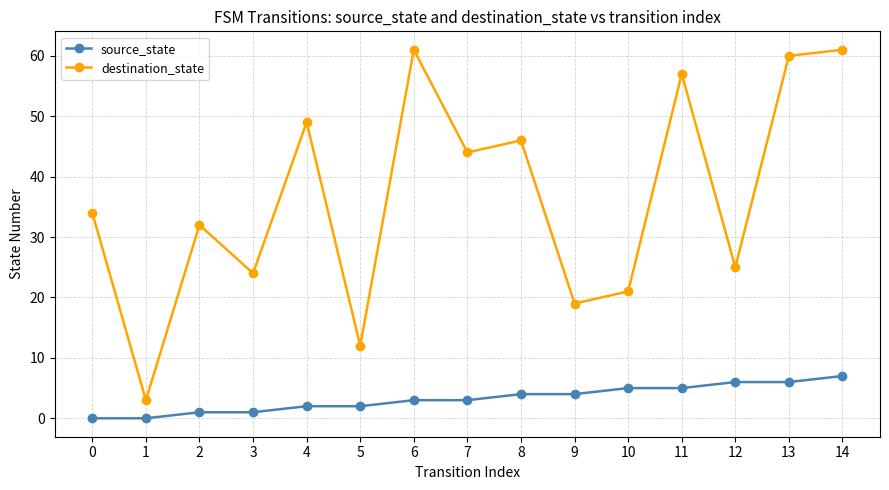

Rank the series by their average value, from lowest to highest.

source_state, destination_state